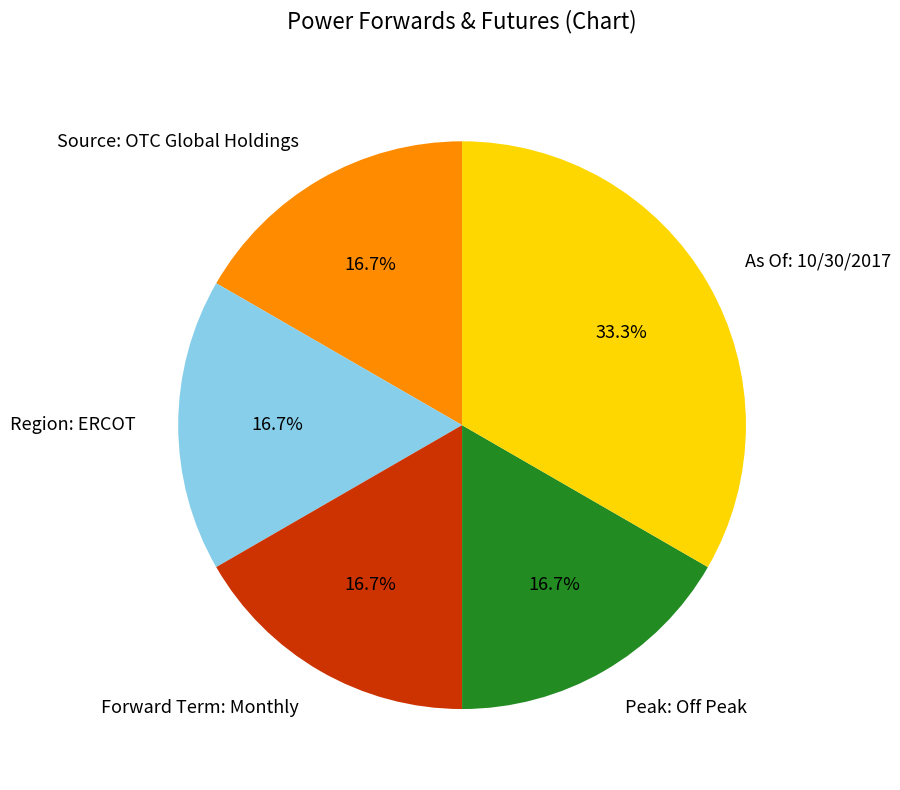

What percentage is NOT represented by As Of: 10/30/2017?

66.7%